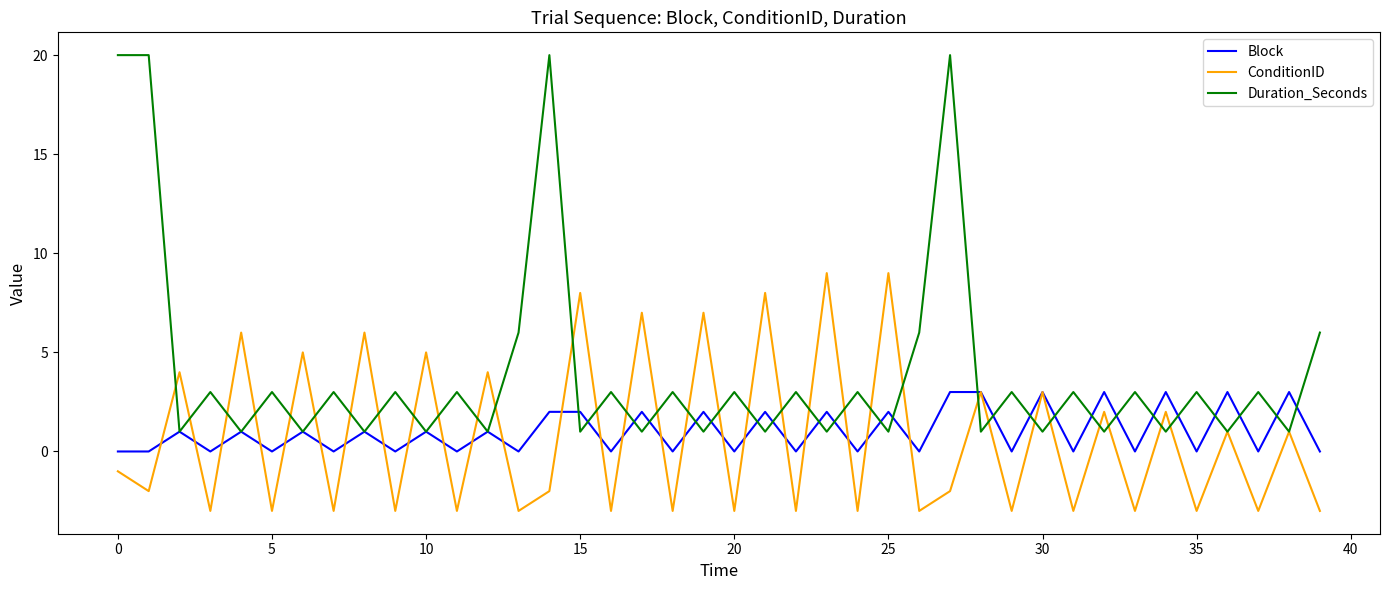

Rank the series by their maximum value, from lowest to highest.

Block, ConditionID, Duration_Seconds